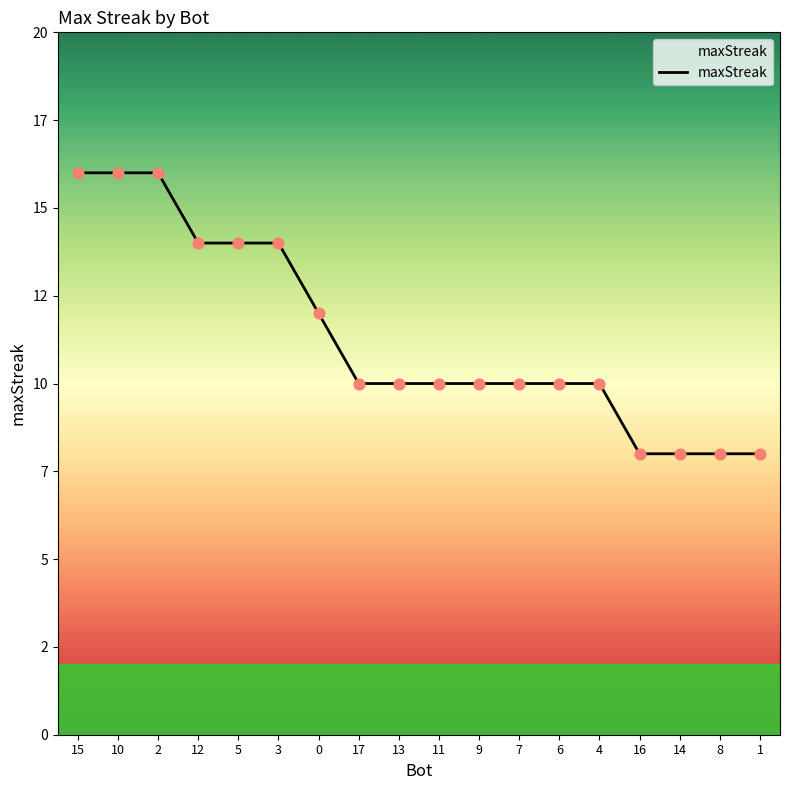

Between 8 and 11, which is larger?

11